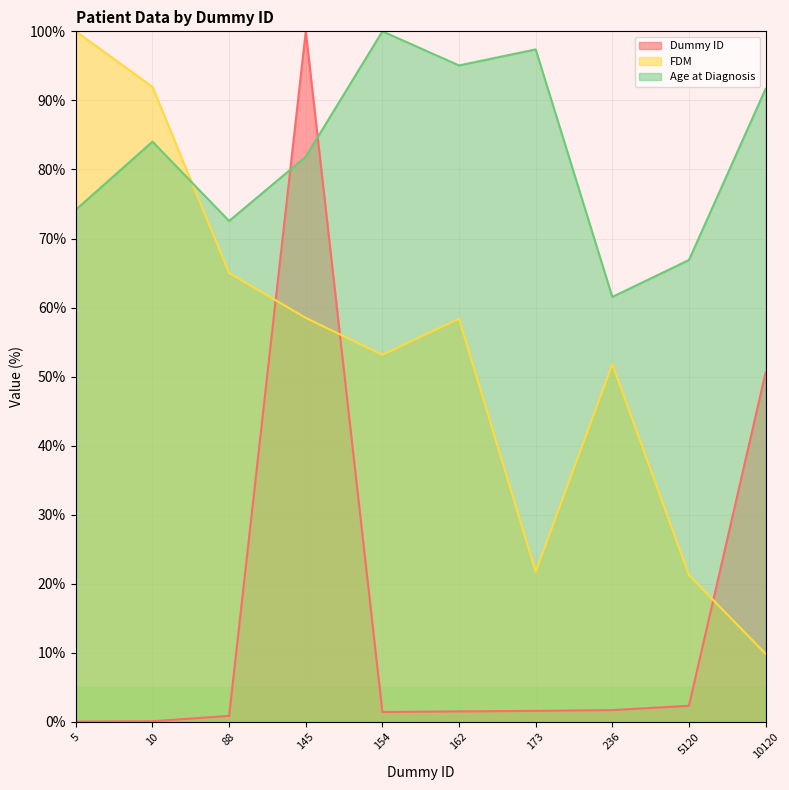

At which category does Age at Diagnosis reach its first local peak?

10